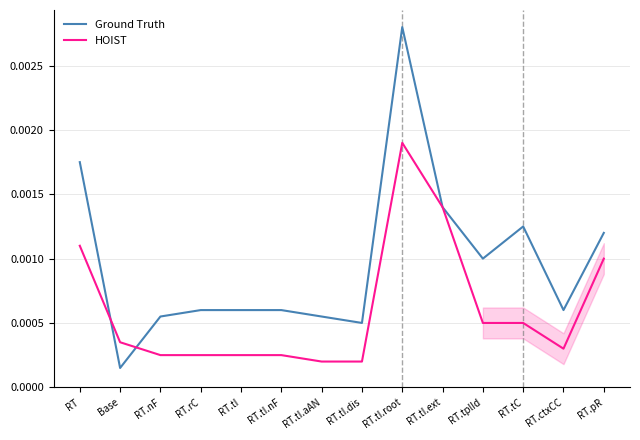

How many series are shown in this chart?

2